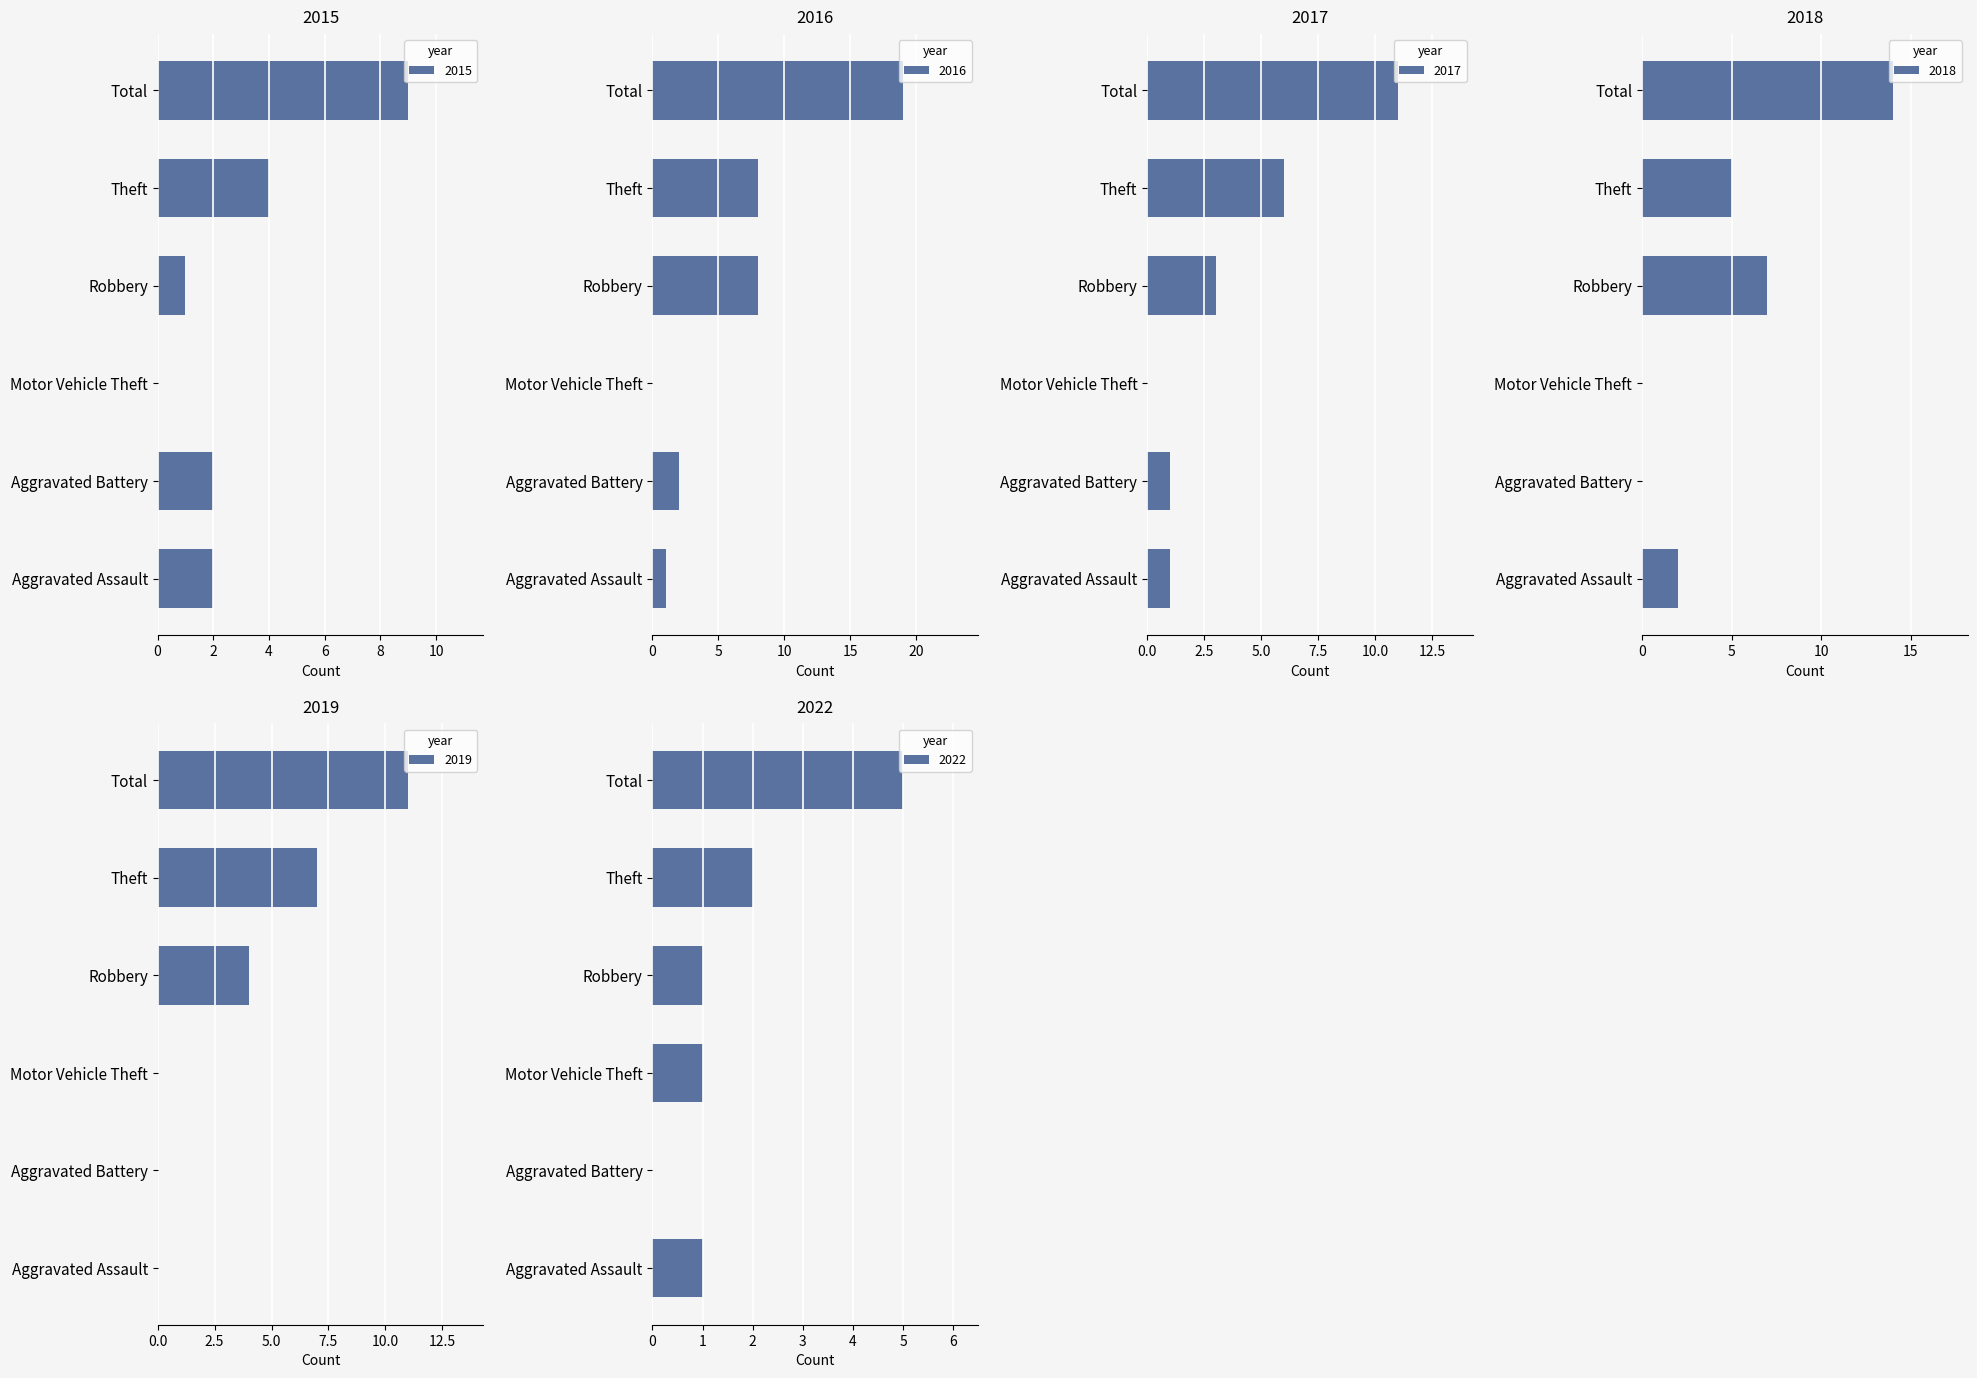

At which label is 2022 closest to 2?

Theft